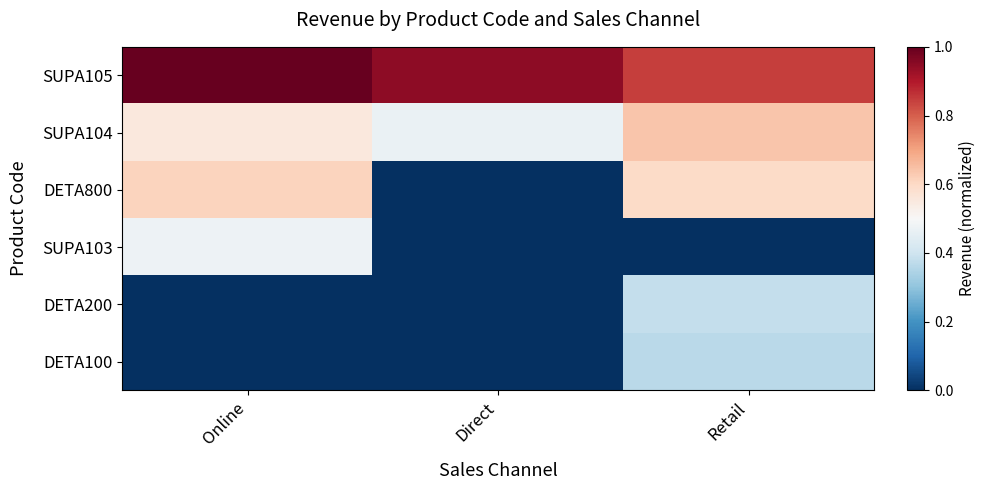

Which has a higher value, Retail or Online?

Online